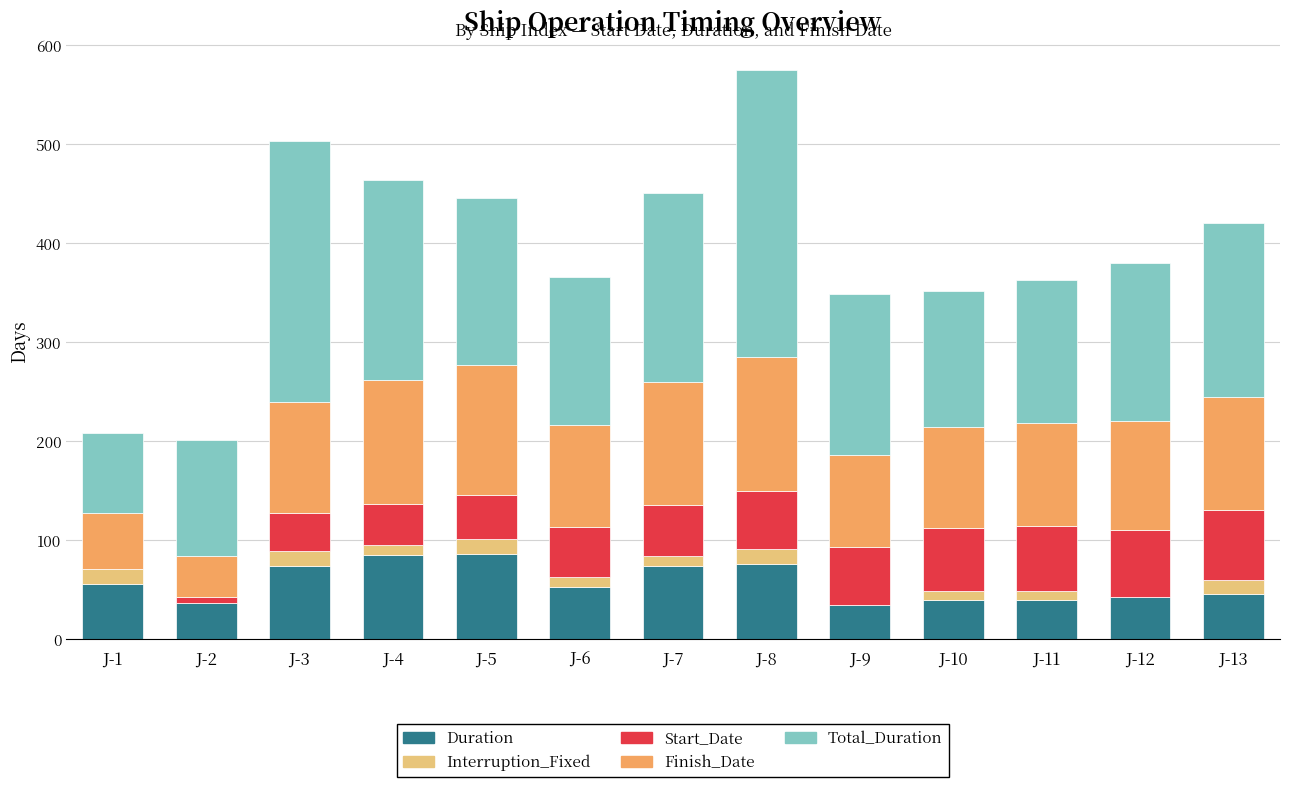

At which category is the sum across all series the highest?

J-8